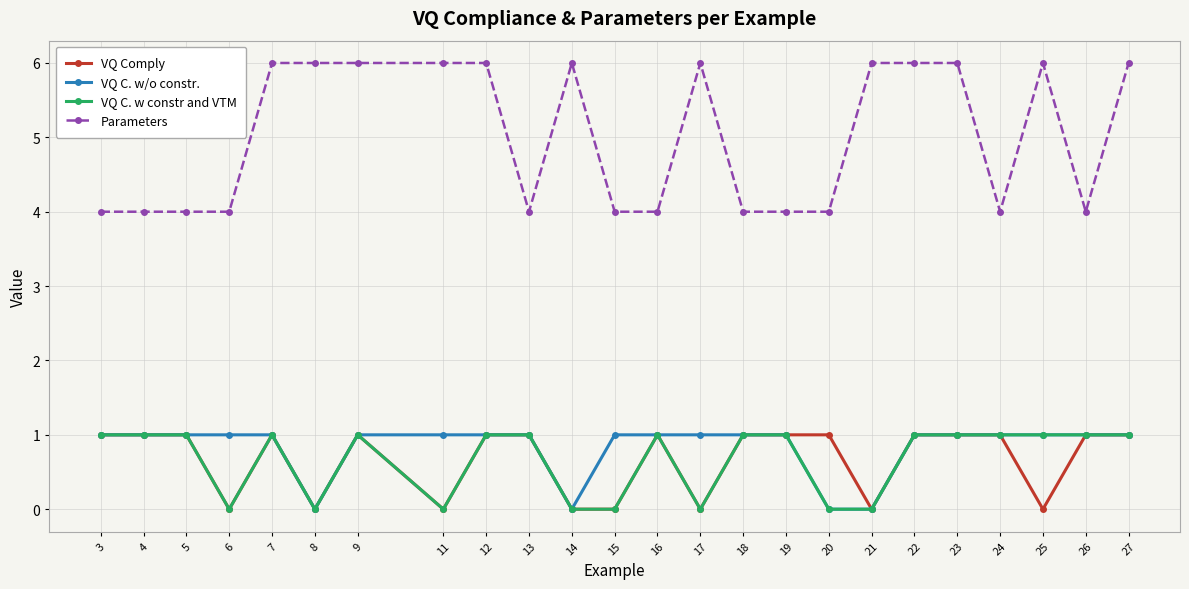

Which series changed the most between 8 and 17?

VQ C. w/o constr.